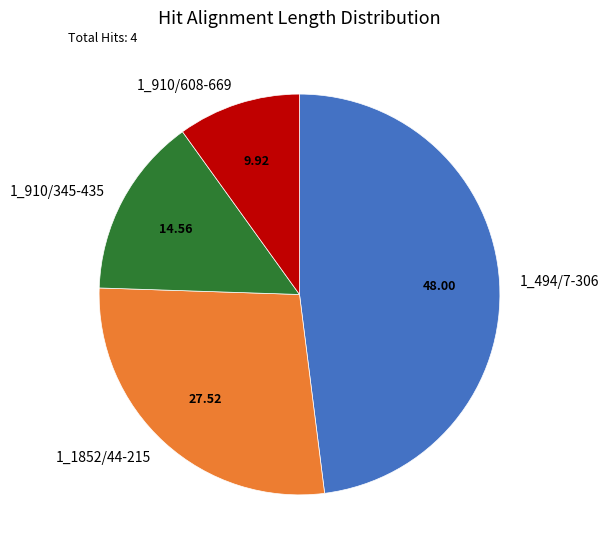

What is the largest slice in the pie chart?

1_494/7-306